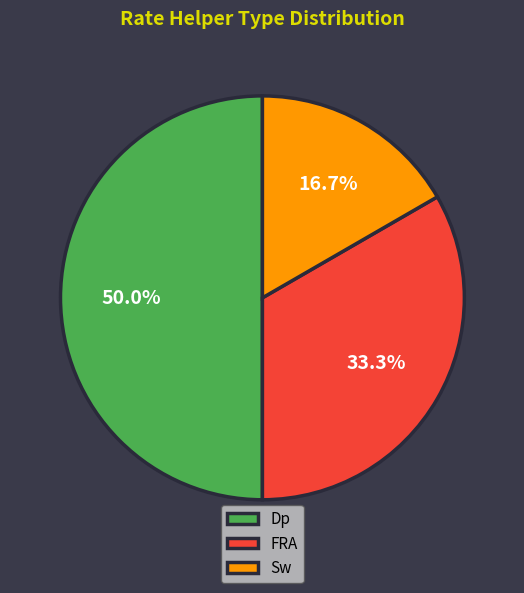

Is Sw the majority of the pie?

No